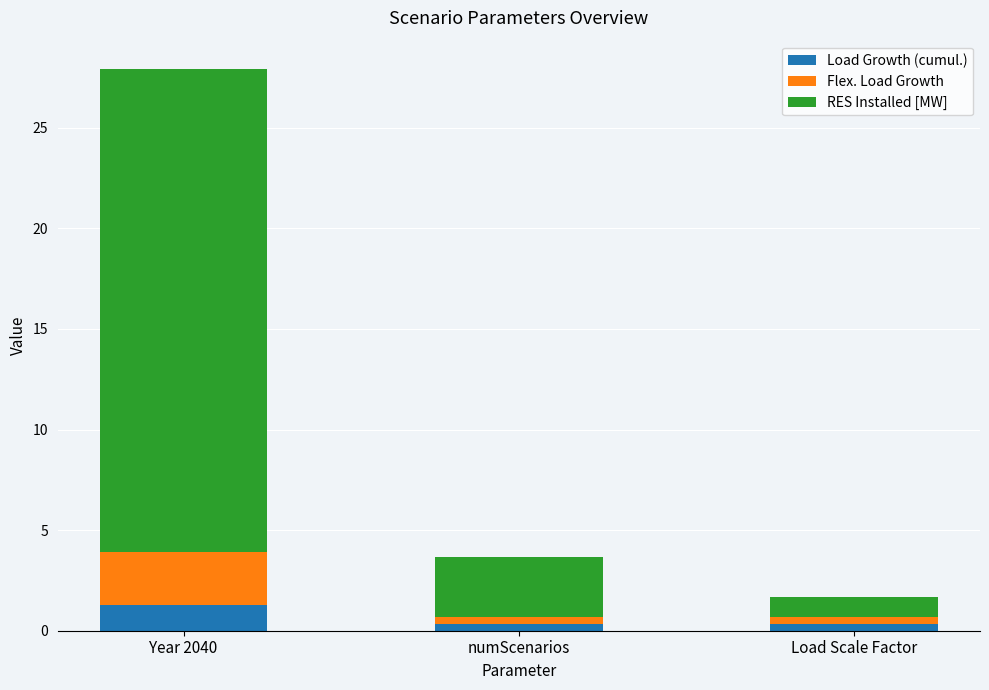

How many bars are there in total?

3